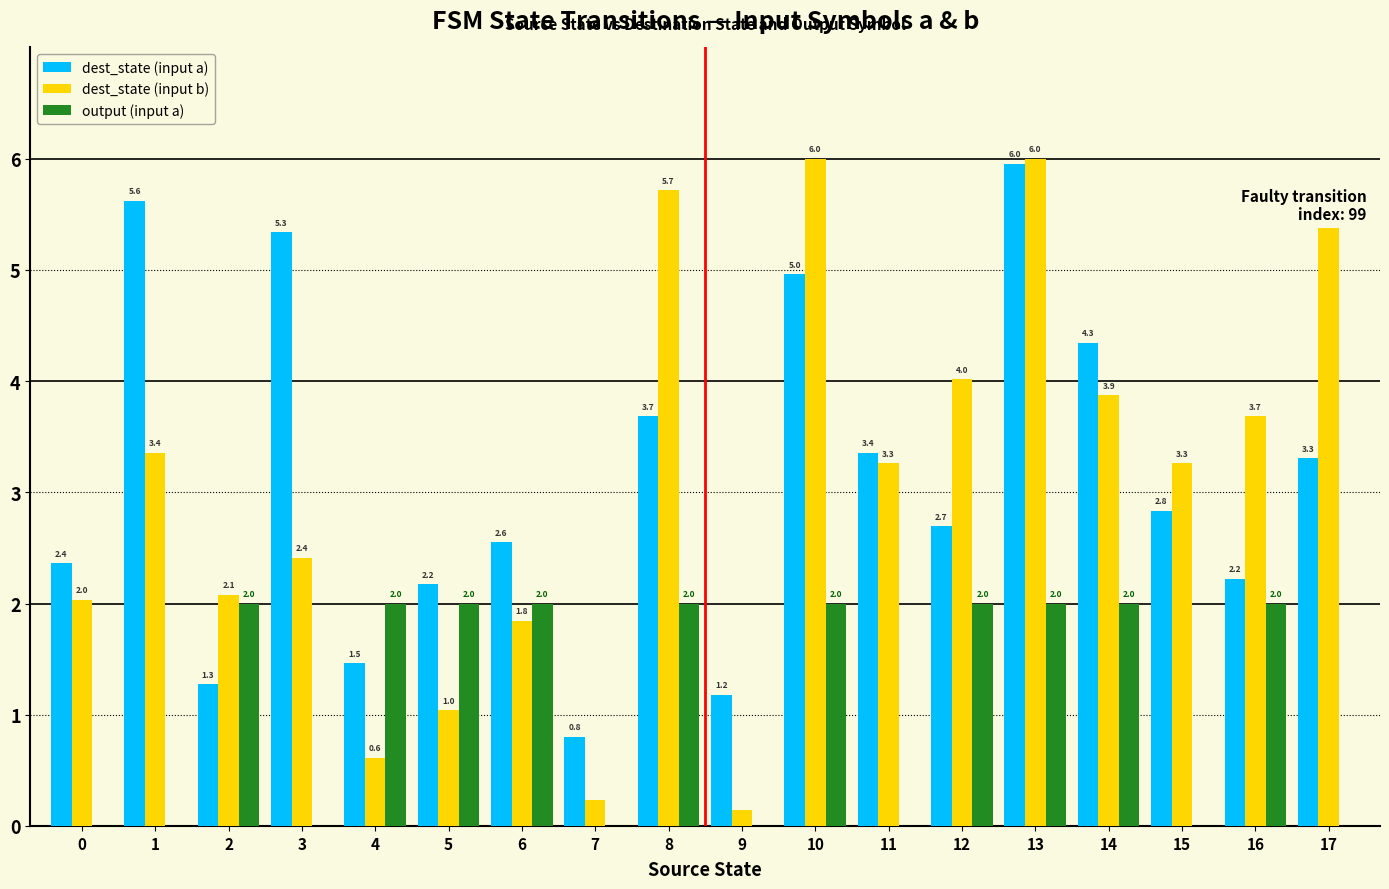

Does the chart contain stacked bars?

No